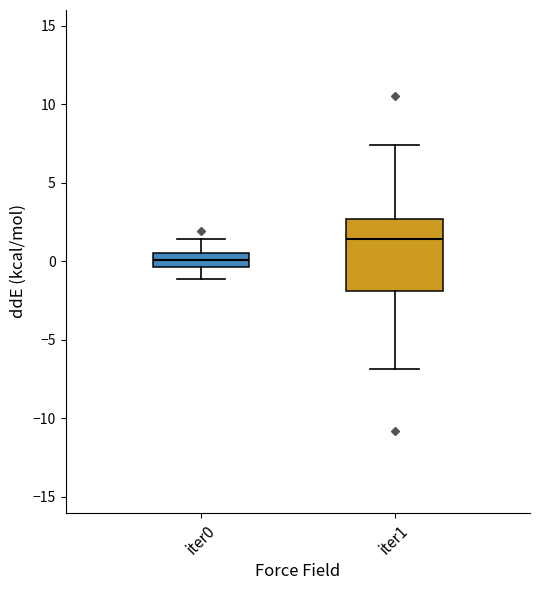

Where is the lower edge of the box for iter0 on the y-axis? The values are not printed on the chart, so give them approximately, as read against the axis.

-0.5